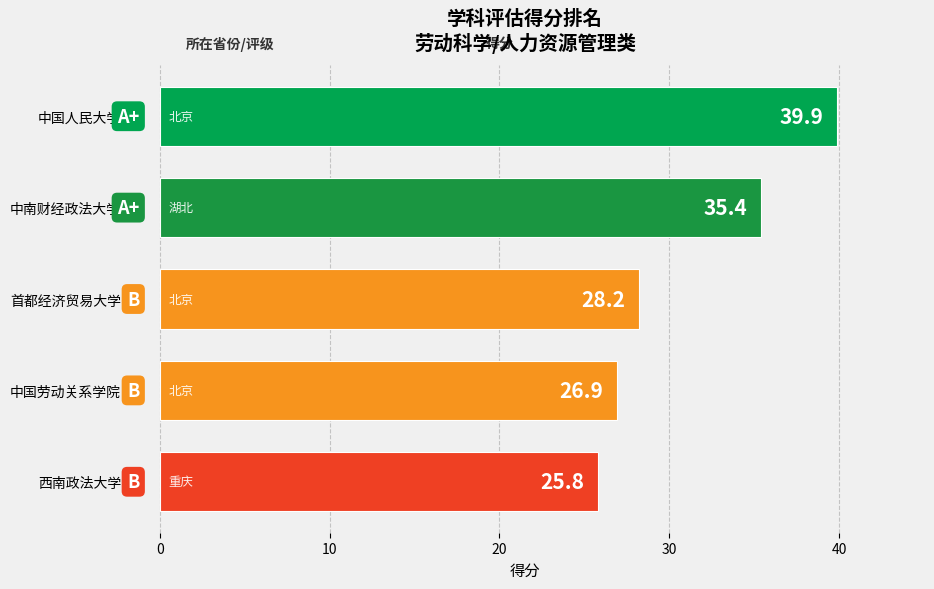

What is the change in value from 首都经济贸易大学 to 西南政法大学?

-2.4